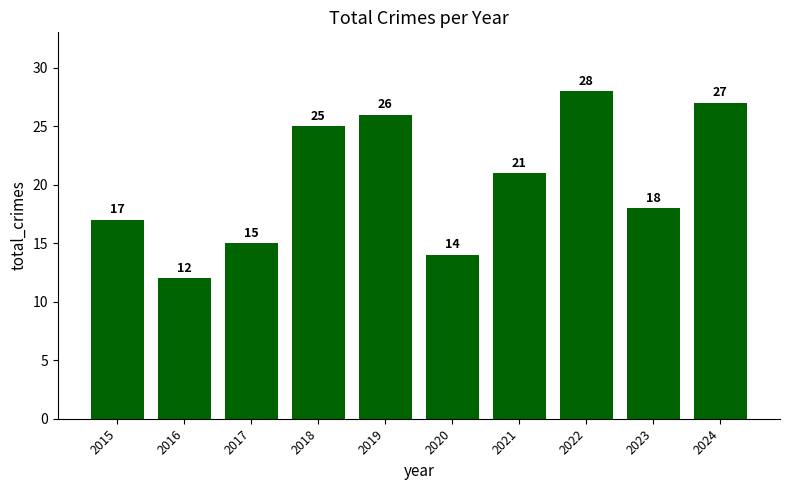

What is the sum of the values at 2016 and 2018?

37